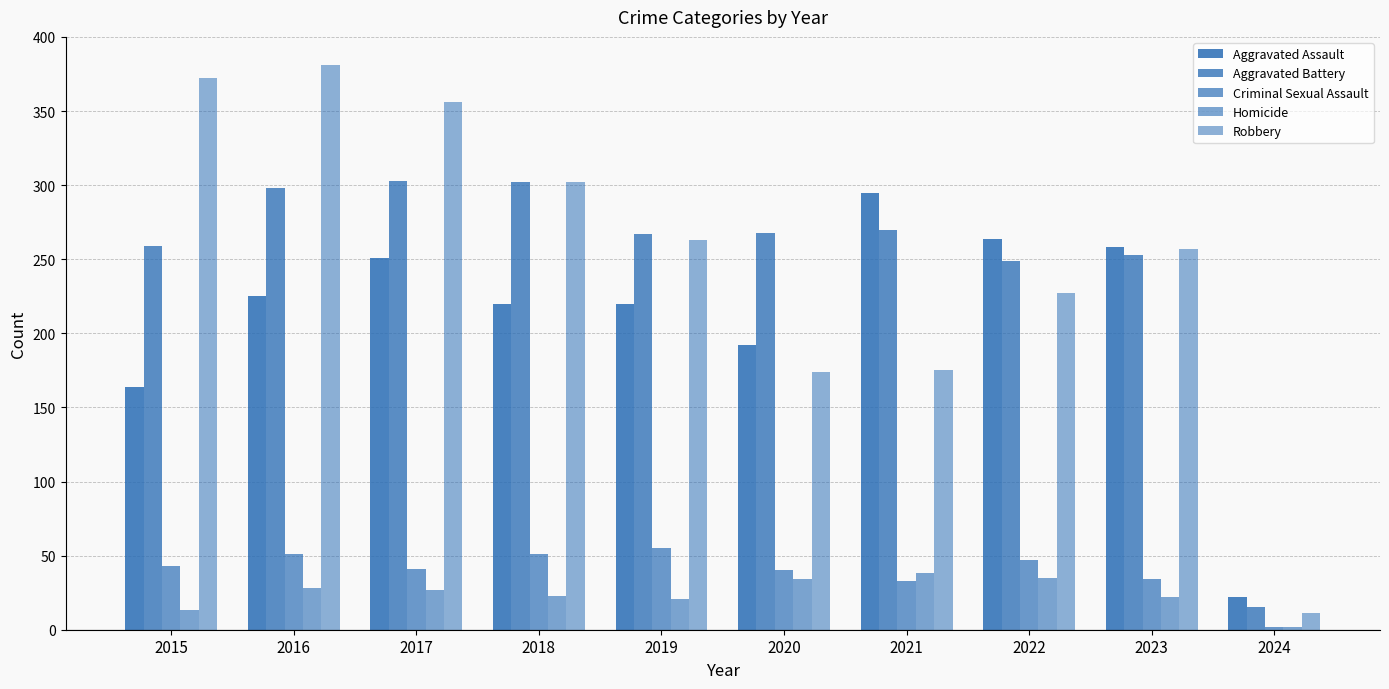

List the series in order of their peak value, lowest first.

Homicide, Criminal Sexual Assault, Aggravated Assault, Aggravated Battery, Robbery